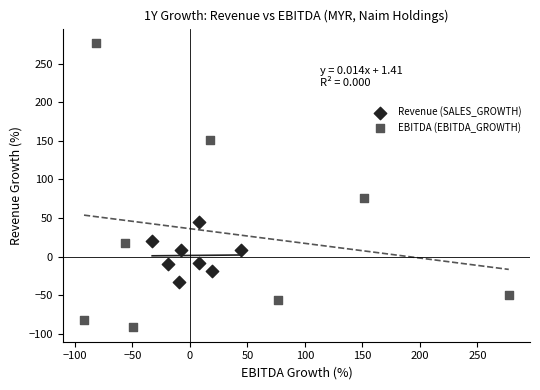

What are all the series names shown in the legend?

Revenue (SALES_GROWTH), EBITDA (EBITDA_GROWTH)